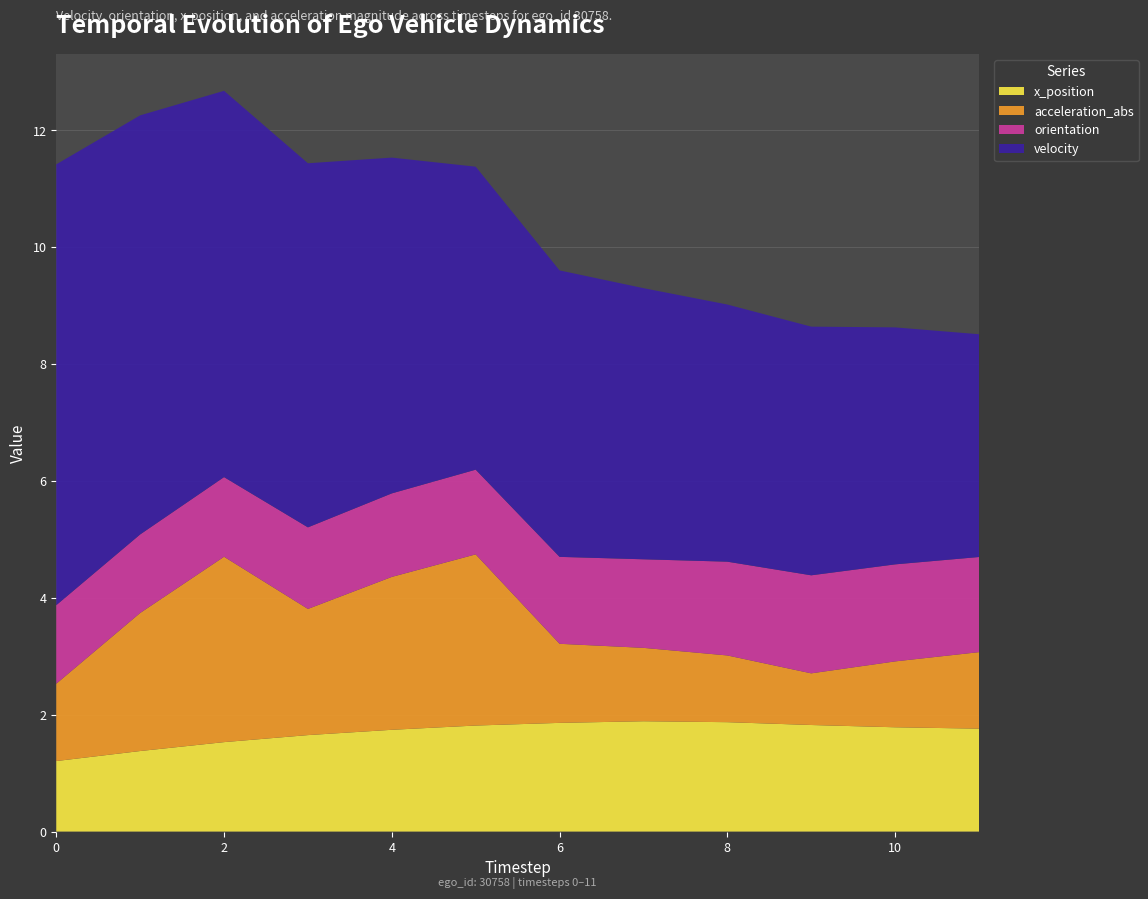

Reading left to right, extract all data points from this chart.

velocity: 0=7.5	1=7.2	2=6.6	3=6.2	4=5.7	5=5.2	6=4.9	7=4.6	8=4.4	9=4.3	10=4.1	11=3.8
orientation: 0=1.3	1=1.3	2=1.4	3=1.4	4=1.4	5=1.4	6=1.5	7=1.5	8=1.6	9=1.7	10=1.7	11=1.6
x_position: 0=1.2	1=1.4	2=1.5	3=1.7	4=1.7	5=1.8	6=1.9	7=1.9	8=1.9	9=1.8	10=1.8	11=1.8
acceleration_abs: 0=1.3	1=2.4	2=3.2	3=2.2	4=2.6	5=2.9	6=1.4	7=1.3	8=1.1	9=0.9	10=1.1	11=1.3